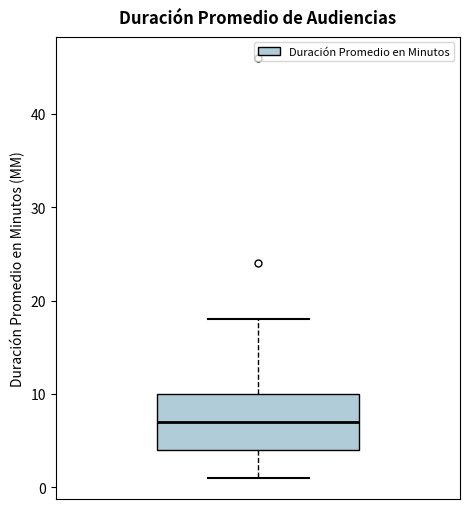

Read this box plot against the y-axis: the position of the median line, the range covered by the box, and the ends of both whiskers. The values are not printed on the chart, so give them approximately, as read against the axis.

median 7, box 4 to 10, whiskers 1 to 18